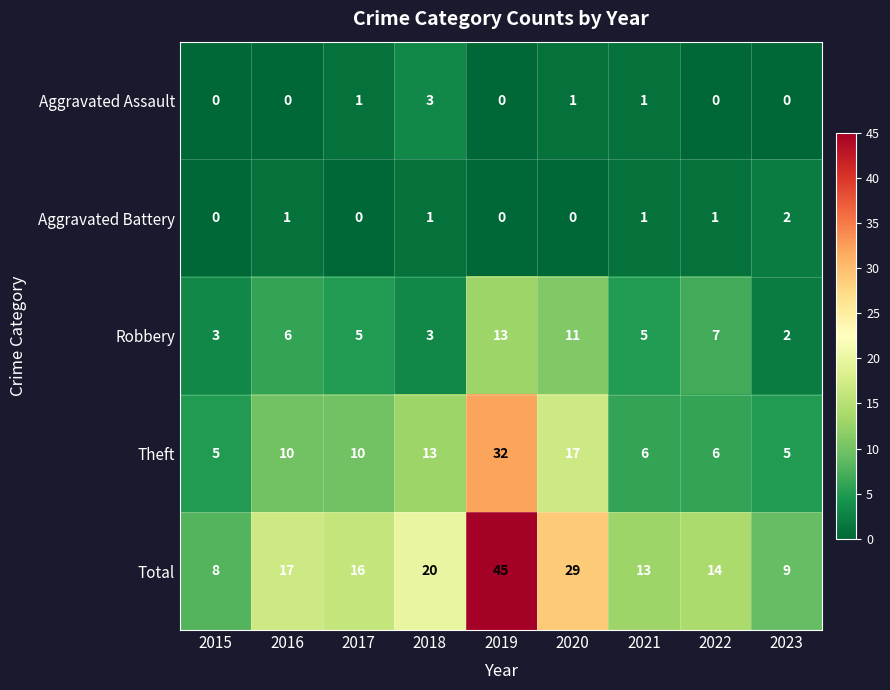

Which series has the largest total across all categories?

Total